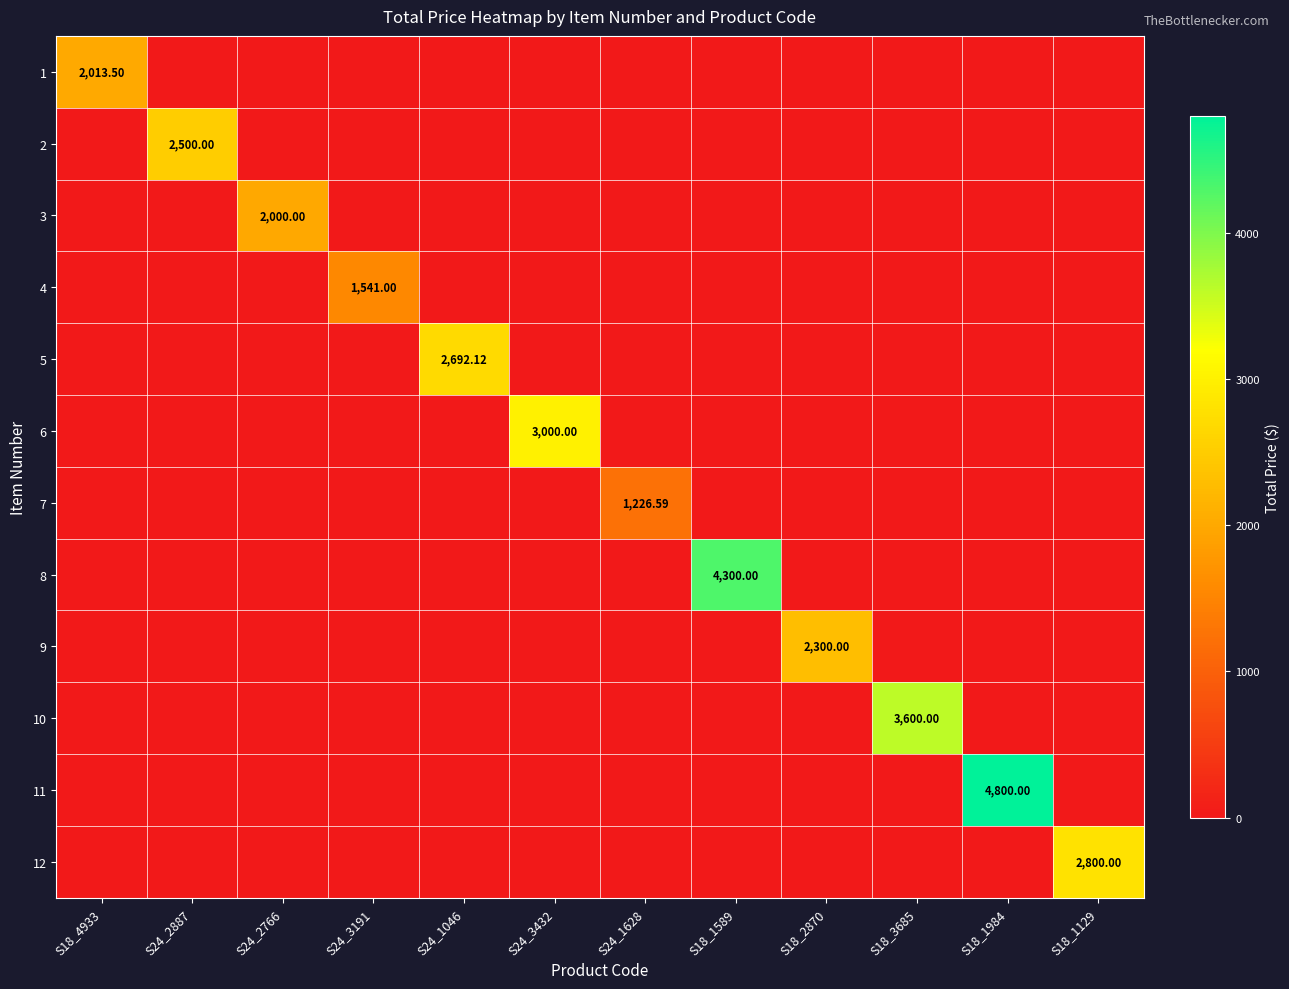

Which label corresponds to the smallest value in the chart?

S24_2887